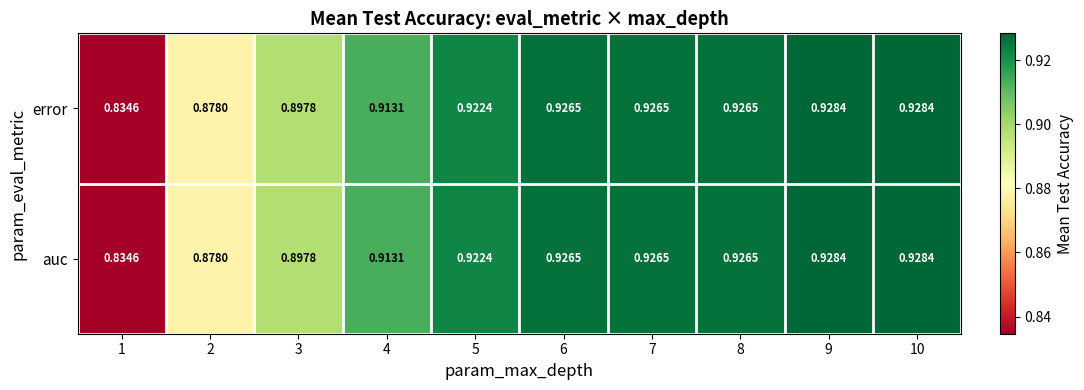

Is the value of error at 1 greater than the value of auc at 4?

No